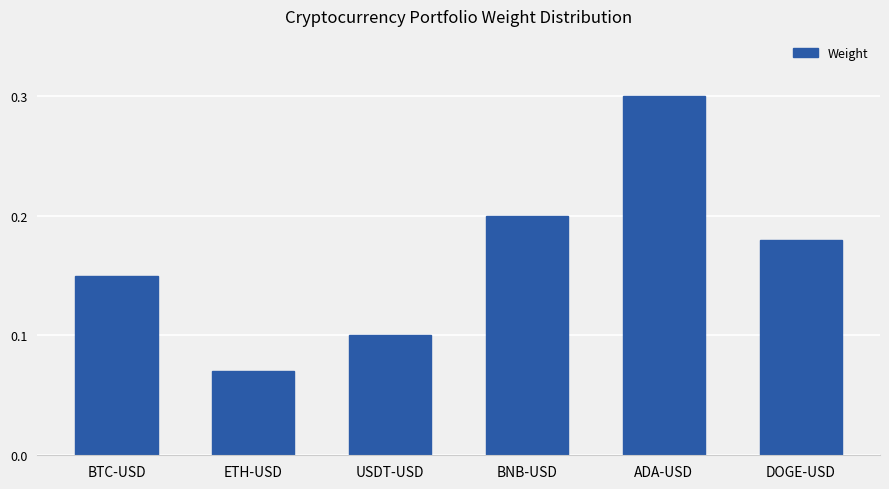

What is the sum of all values?

1.0